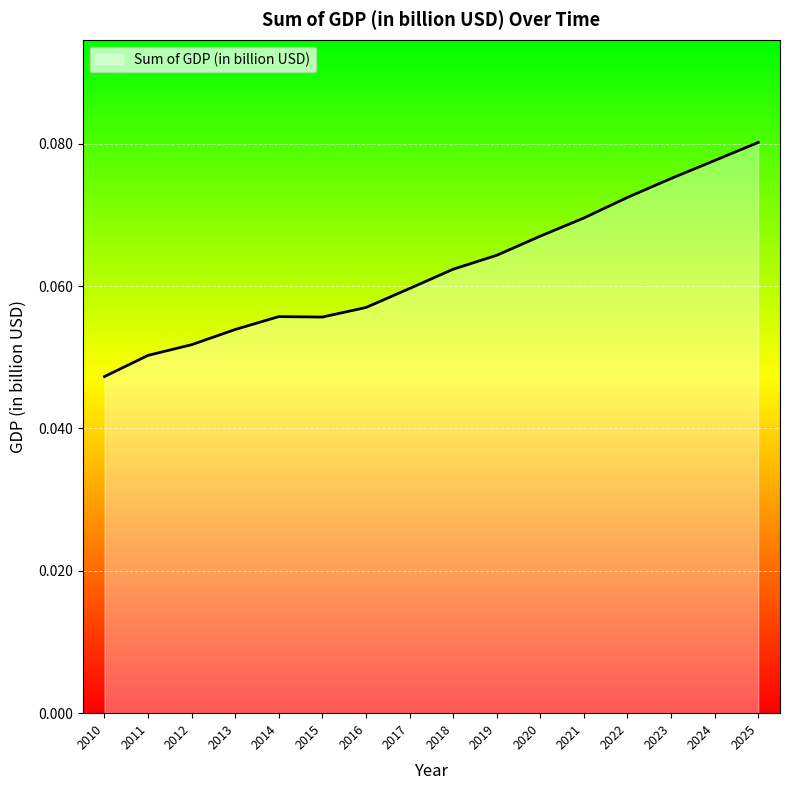

True or false: the data shows 0.0 at 2020.

False